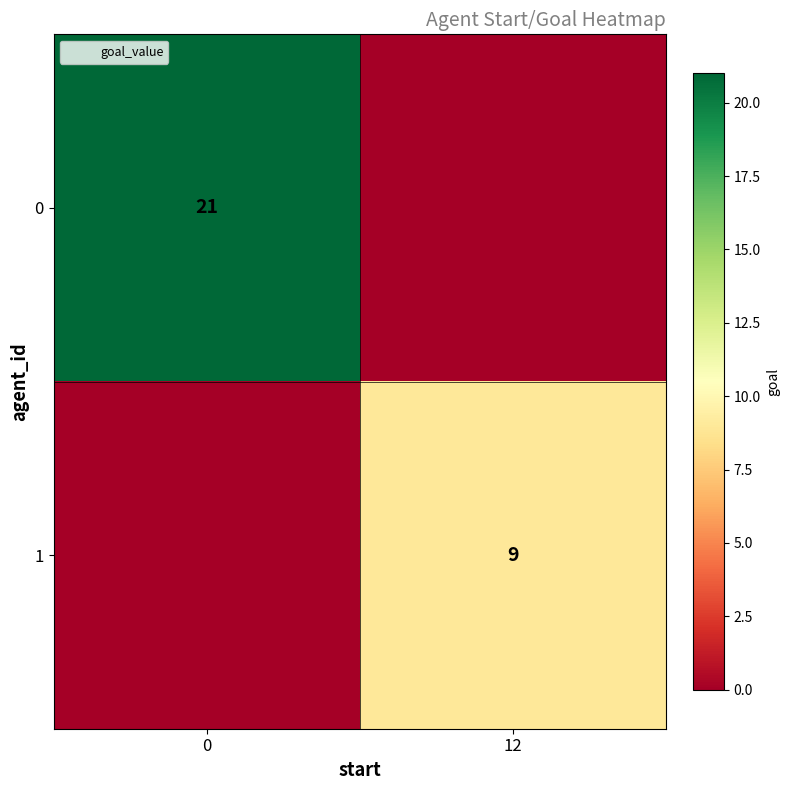

At how many categories does at least one series exceed 15?

1